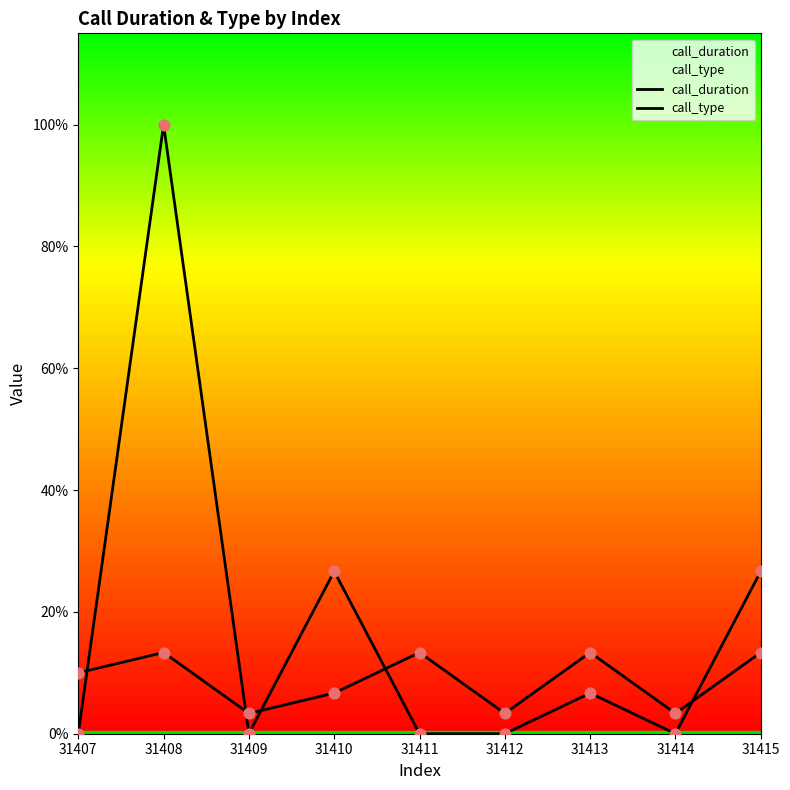

Which series has the largest total across all categories?

call_duration